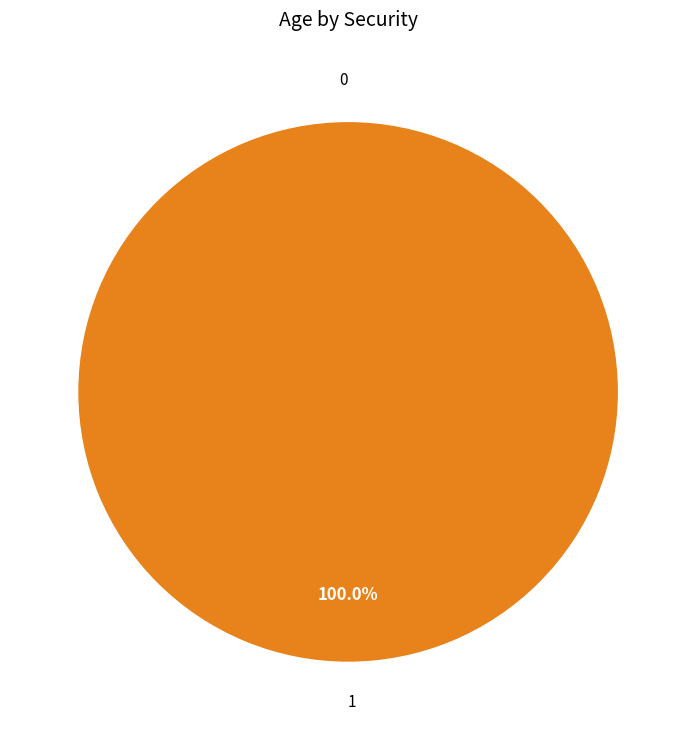

Is the sum of 0 and 1 greater than half?

Yes